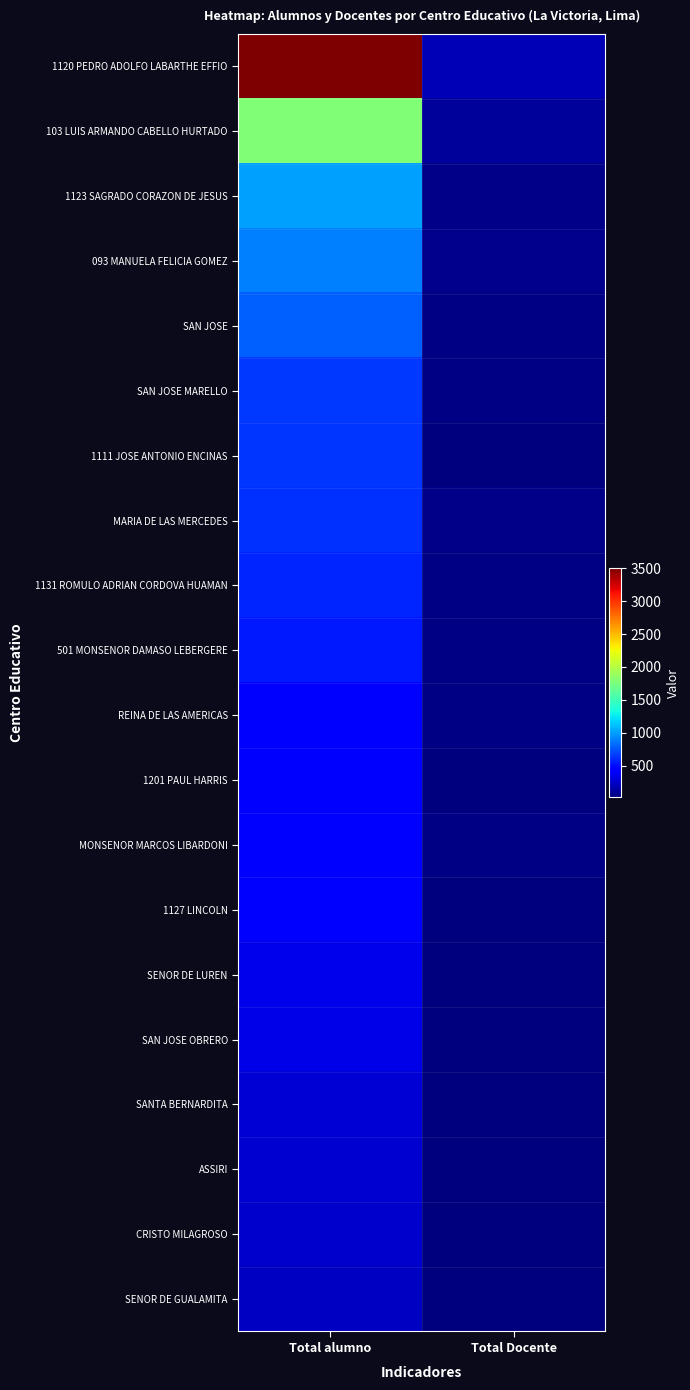

Reading left to right, list all the values displayed in this chart.

1120 PEDRO ADOLFO LABARTHE EFFIO: Total alumno=3507	Total Docente=178
103 LUIS ARMANDO CABELLO HURTADO: Total alumno=1781	Total Docente=102
1123 SAGRADO CORAZON DE JESUS: Total alumno=1008	Total Docente=52
093 MANUELA FELICIA GOMEZ: Total alumno=895	Total Docente=55
SAN JOSE: Total alumno=784	Total Docente=37
SAN JOSE MARELLO: Total alumno=643	Total Docente=31
1111 JOSE ANTONIO ENCINAS: Total alumno=635	Total Docente=26
MARIA DE LAS MERCEDES: Total alumno=619	Total Docente=47
1131 ROMULO ADRIAN CORDOVA HUAMAN: Total alumno=574	Total Docente=30
501 MONSENOR DAMASO LEBERGERE: Total alumno=536	Total Docente=31
REINA DE LAS AMERICAS: Total alumno=448	Total Docente=29
1201 PAUL HARRIS: Total alumno=423	Total Docente=23
MONSENOR MARCOS LIBARDONI: Total alumno=421	Total Docente=32
1127 LINCOLN: Total alumno=414	Total Docente=24
SENOR DE LUREN: Total alumno=353	Total Docente=19
SAN JOSE OBRERO: Total alumno=331	Total Docente=16
SANTA BERNARDITA: Total alumno=282	Total Docente=13
ASSIRI: Total alumno=265	Total Docente=15
CRISTO MILAGROSO: Total alumno=246	Total Docente=26
SENOR DE GUALAMITA: Total alumno=231	Total Docente=25